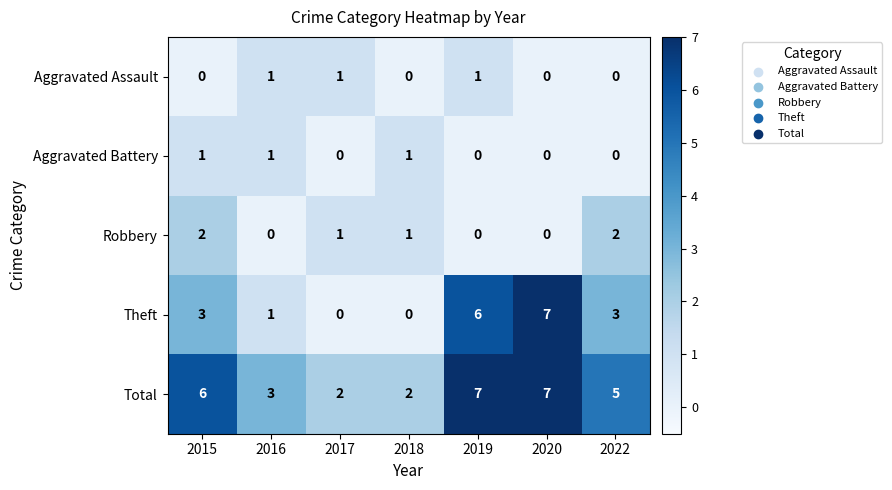

At how many categories does at least one series exceed 0?

7